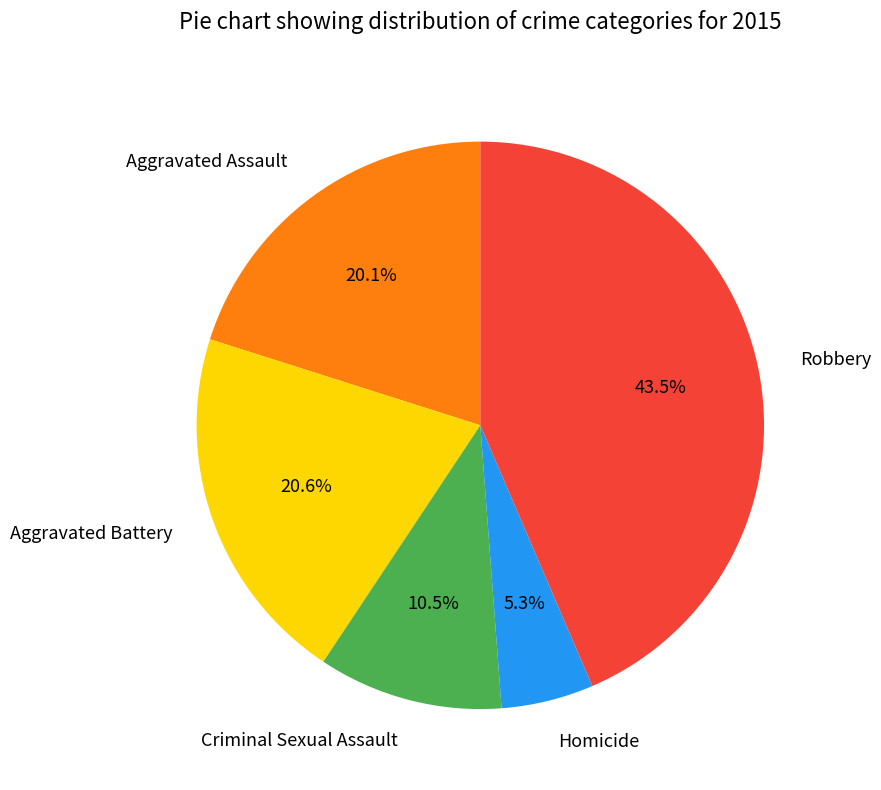

To the nearest percent, what portion does Aggravated Battery represent?

21%